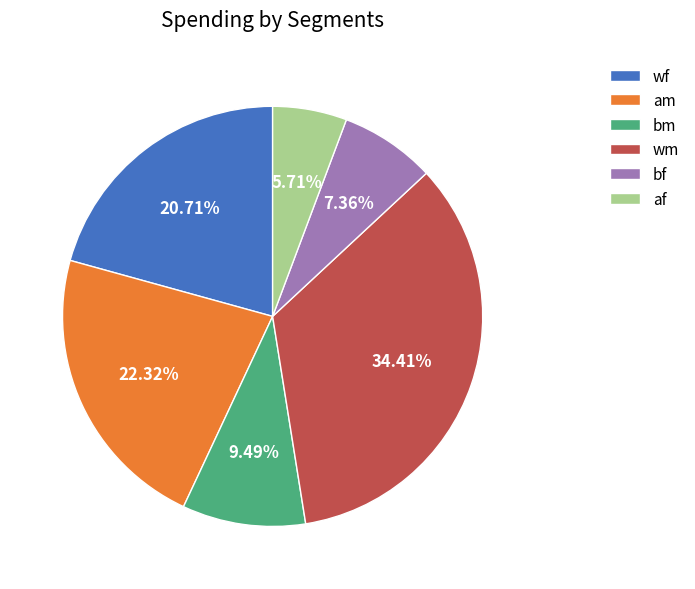

Does bf represent more than half of the total?

No